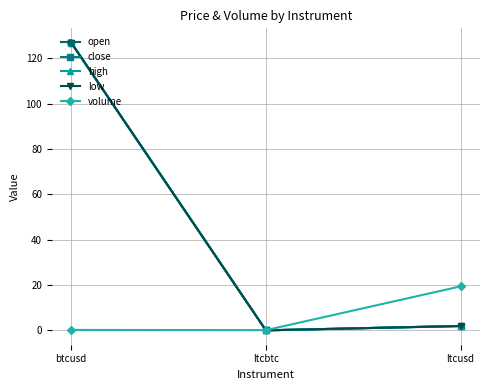

What is the sum of the volume values at ltcbtc and ltcusd?

19.5